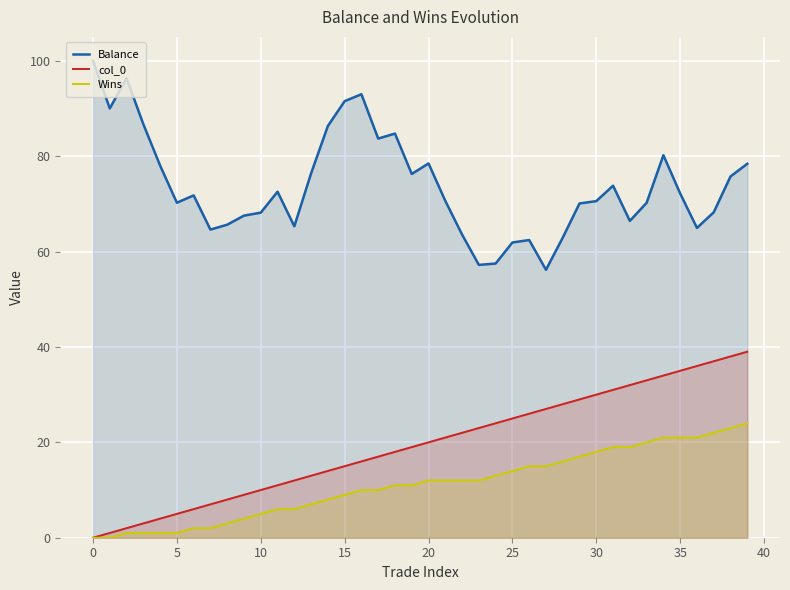

The value of Balance at 26 is 62.4. True or false?

True